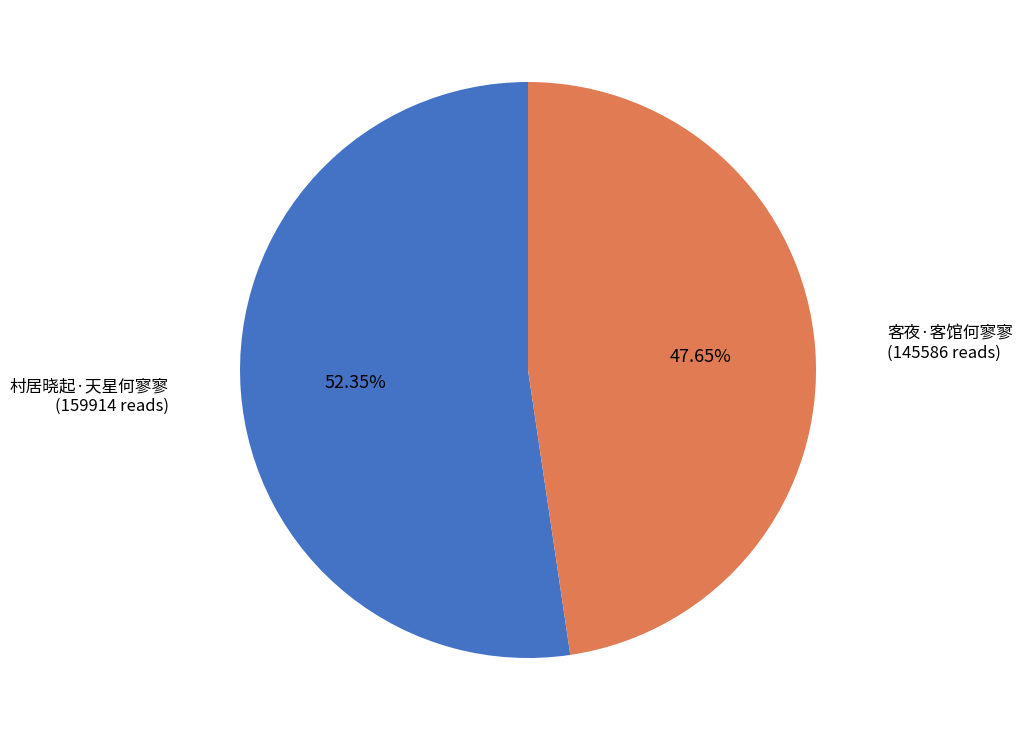

Is there any slice that represents more than half of the pie?

Yes